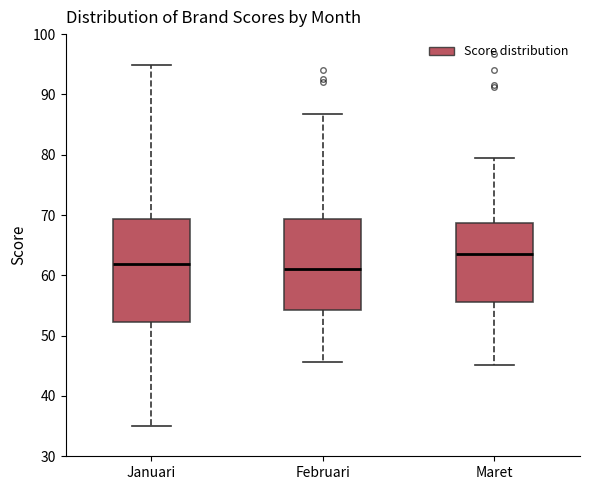

Which box is the tallest, from its lower edge to its upper edge?

Januari